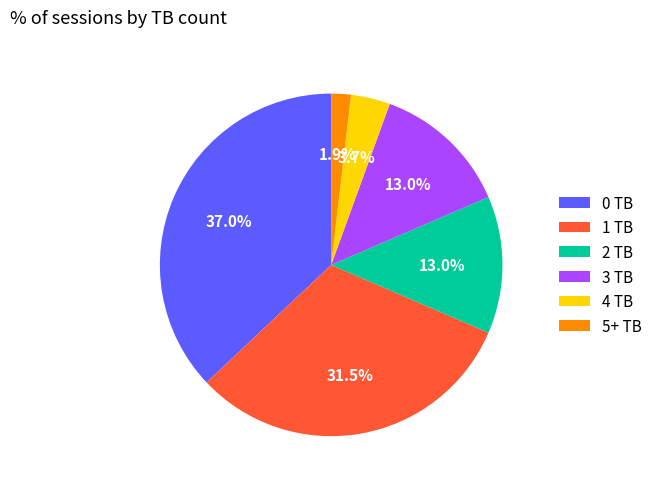

To the nearest percent, what is the difference between the largest and smallest slice percentages?

35%